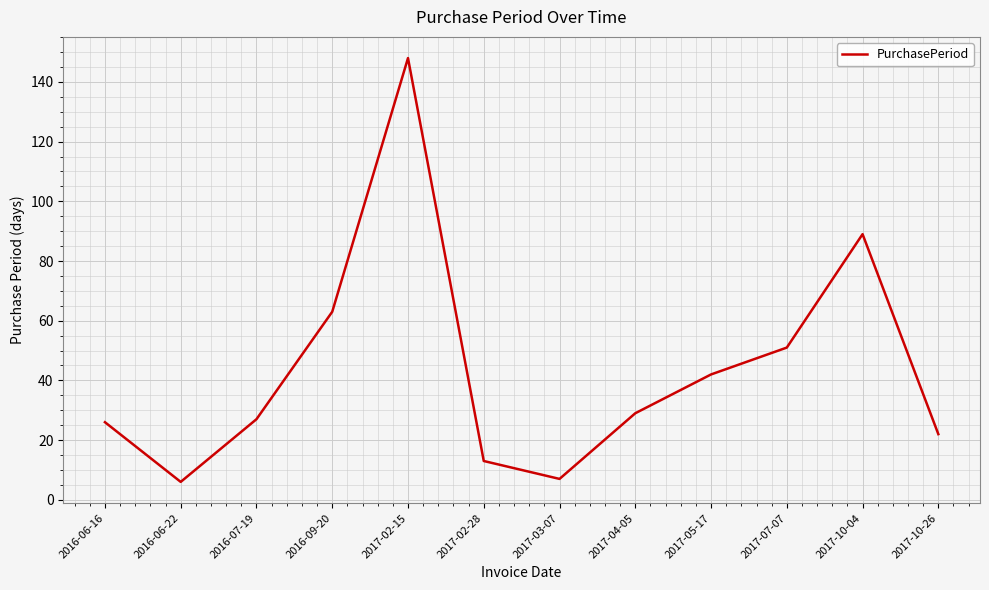

Where is the data nearest to the value 77?

2017-10-04